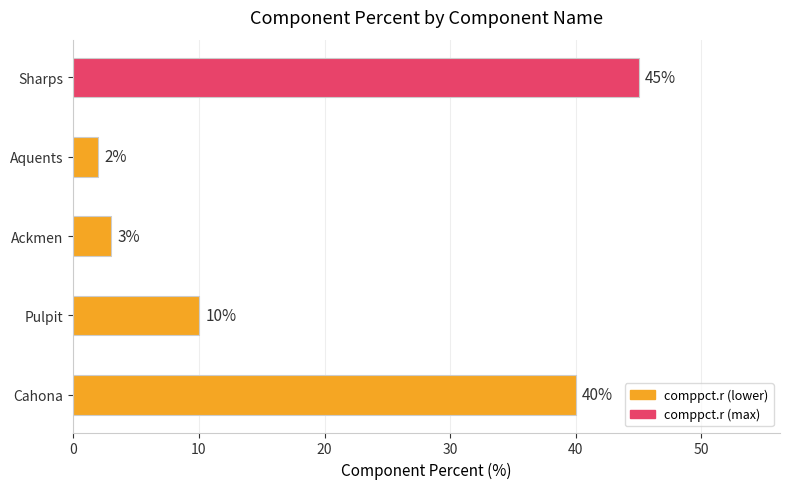

What is the difference between the maximum and second lowest values?

42